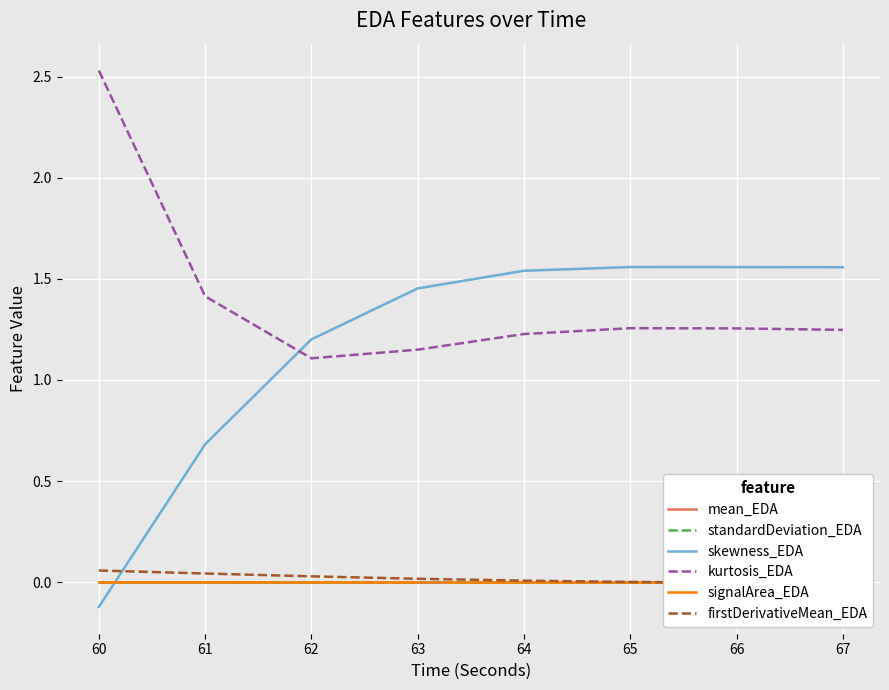

At how many categories does at least one series exceed 1?

8